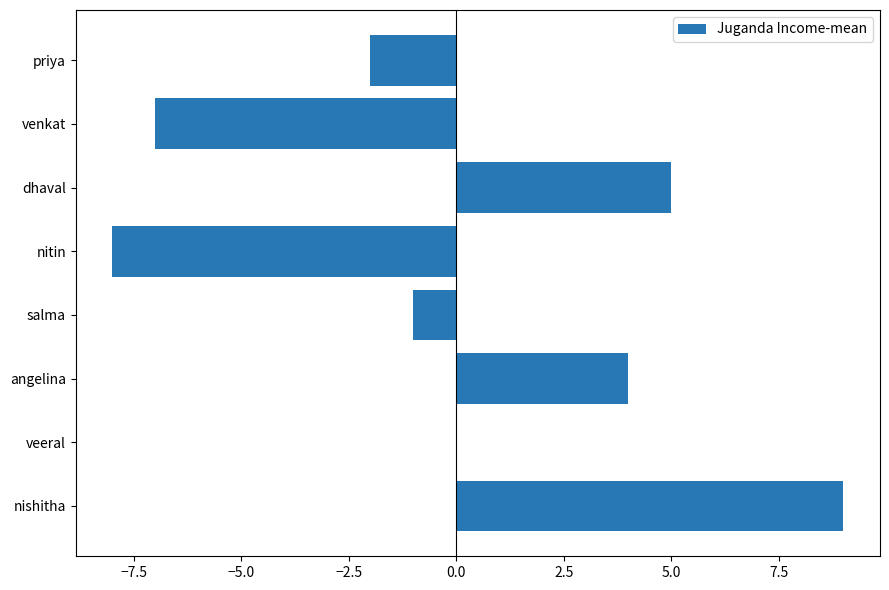

The chart shows a value of 5 at dhaval. True or false?

True